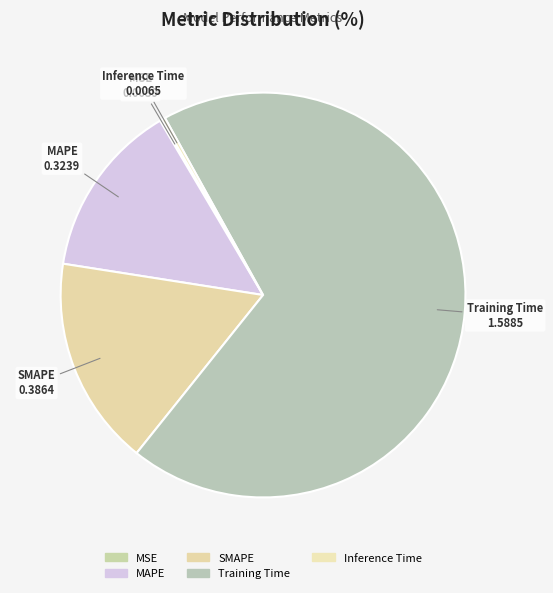

True or false: MAPE accounts for 14% of the total.

True